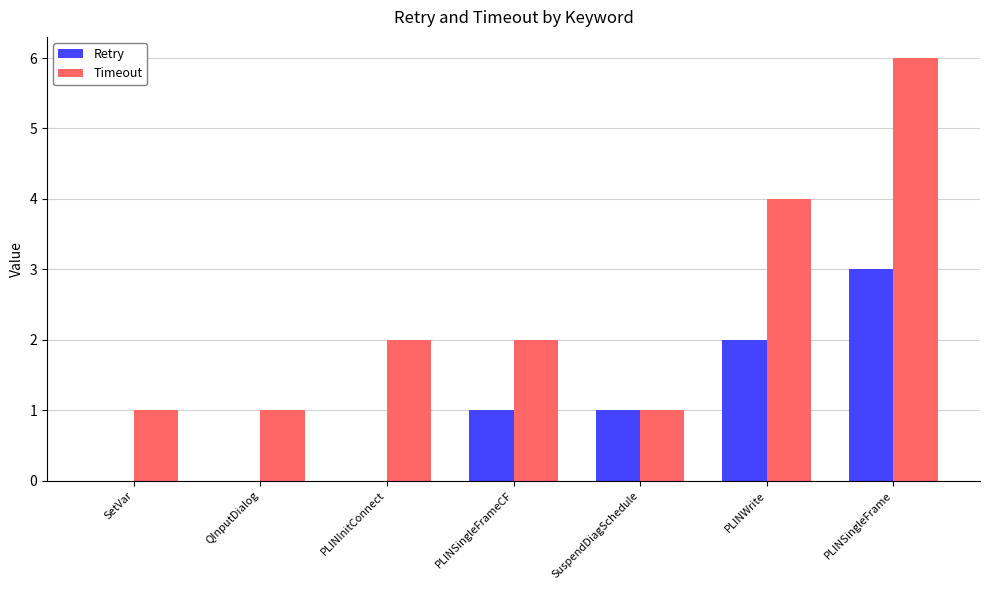

Is it true that Timeout equals 1 at PLINSingleFrameCF?

False